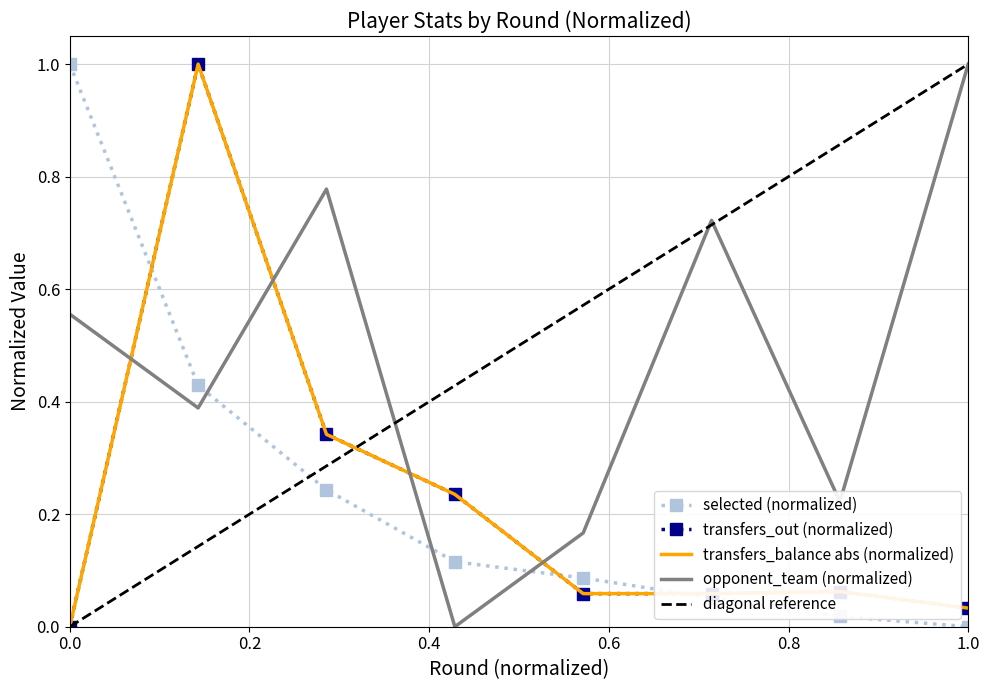

How many positive values does the transfers_balance series have?

7